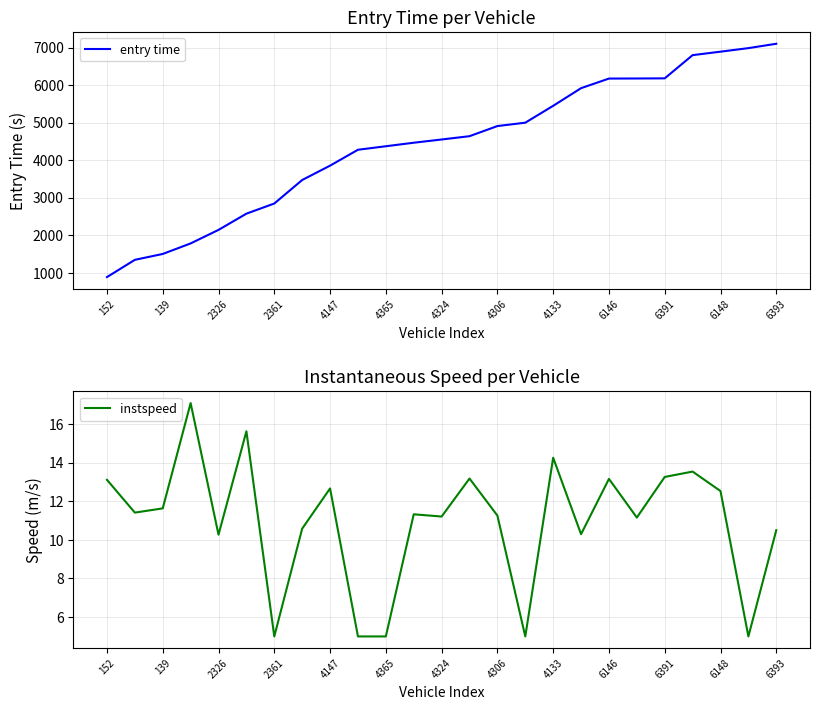

True or false: entry time has more than 0 points higher than both neighbors.

False